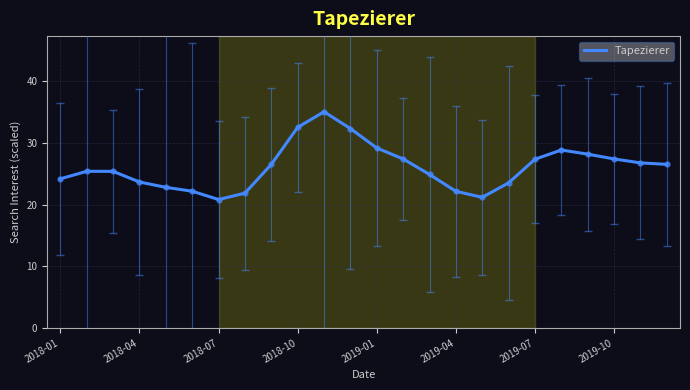

What is the maximum value shown in the chart?

35.1